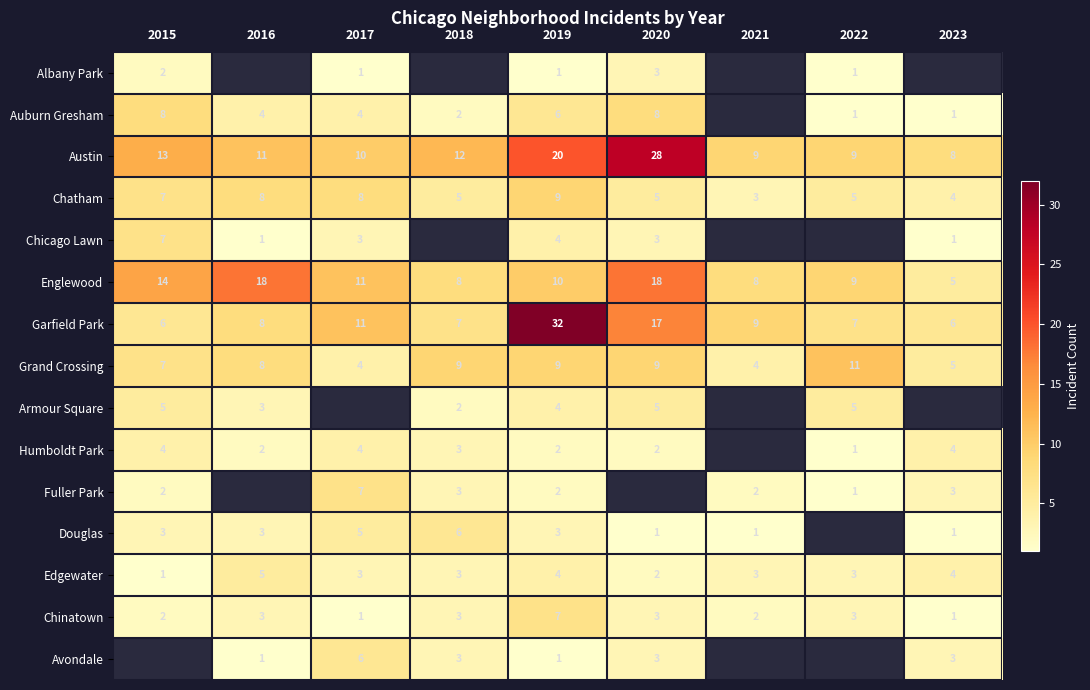

At which label does Chatham reach its peak?

2019